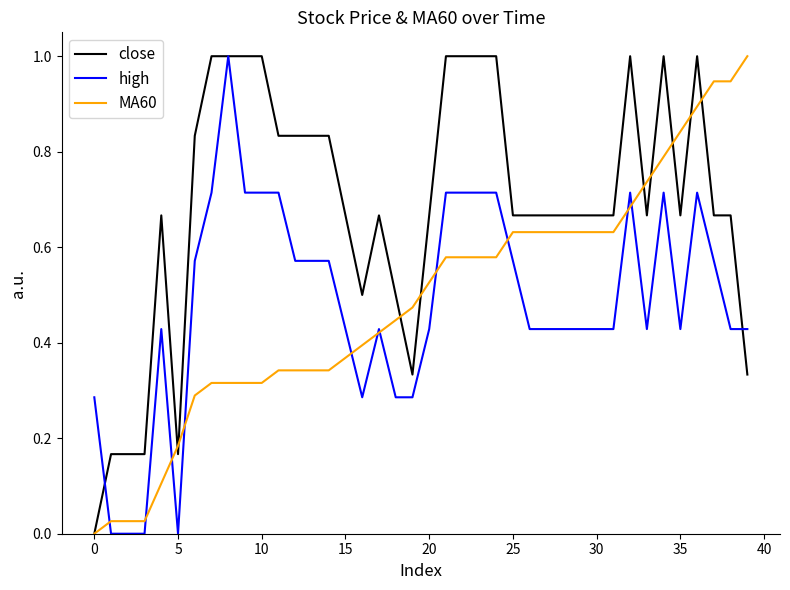

Which series has the largest total across all categories?

close